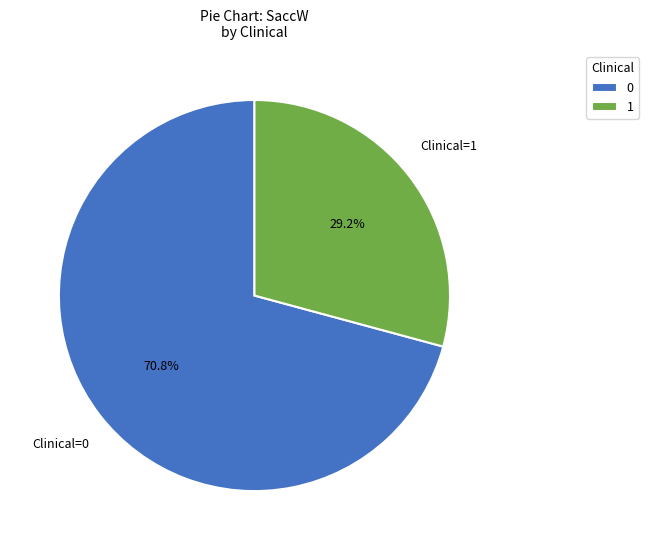

Approximately how many times larger is the value at 1 compared to 0?

0.4